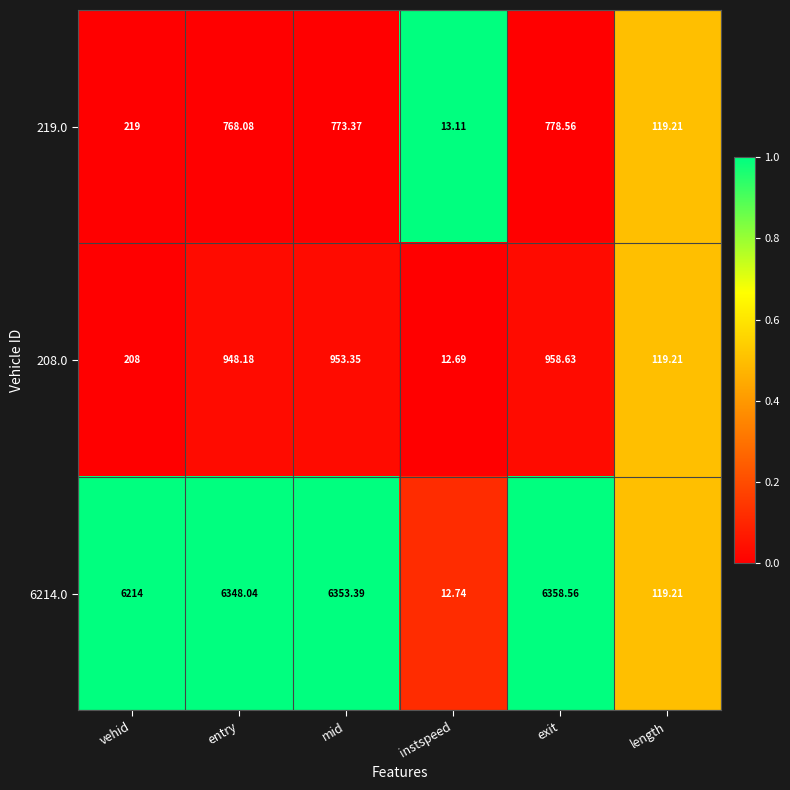

At which label does 219.0 reach its peak?

exit